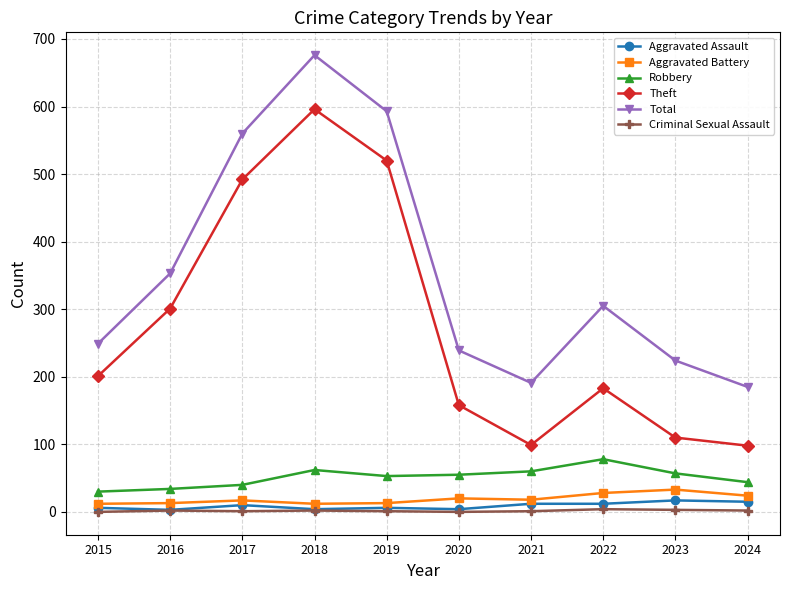

True or false: Aggravated Assault and Total intersect in this chart.

False